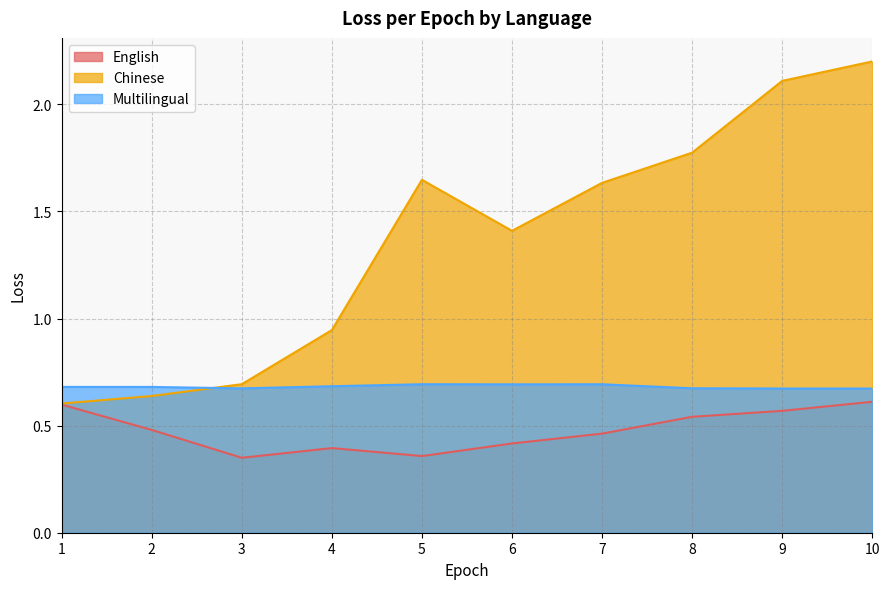

How many series are shown in this chart?

3